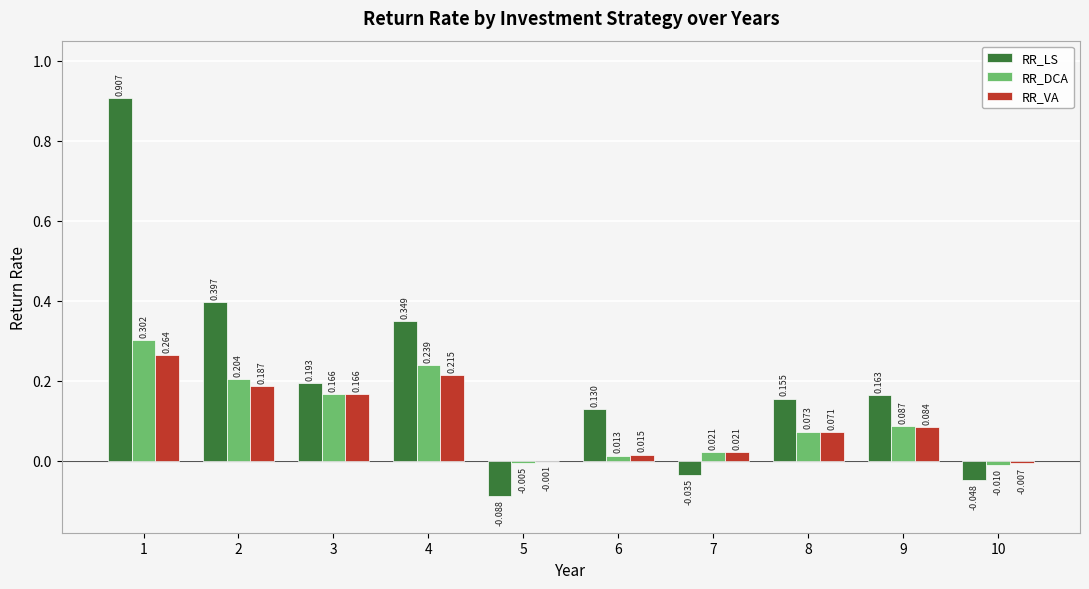

Which series has the largest total across all categories?

RR_LS